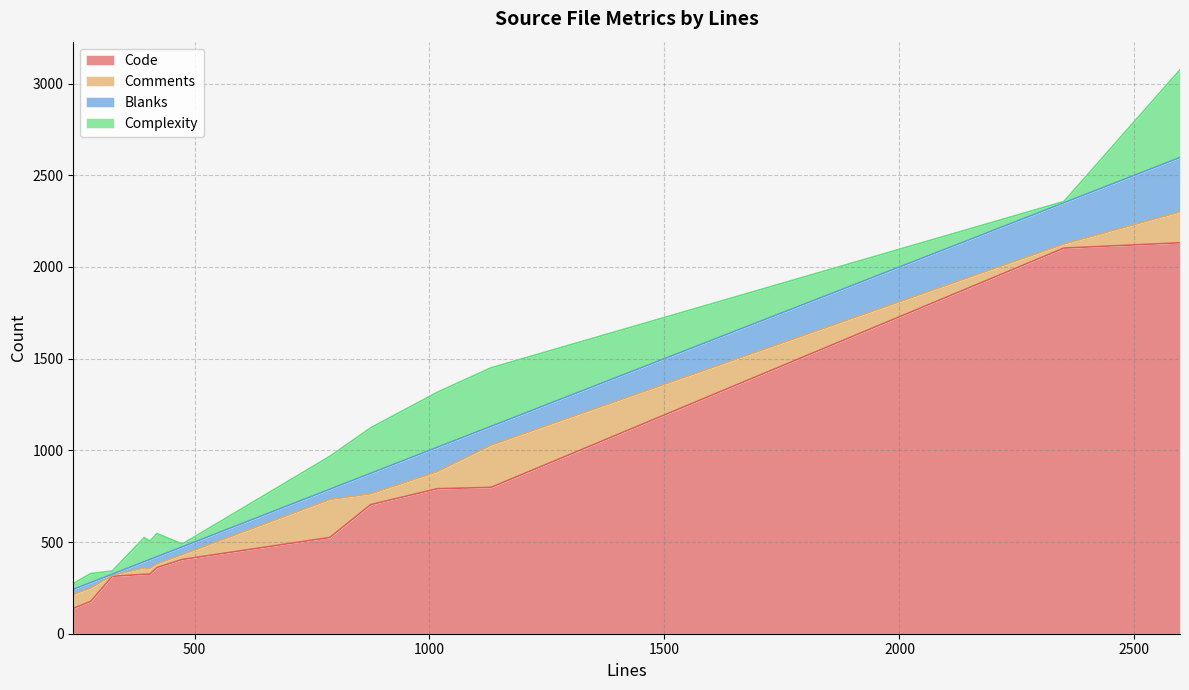

Which series has the largest total across all categories?

Code